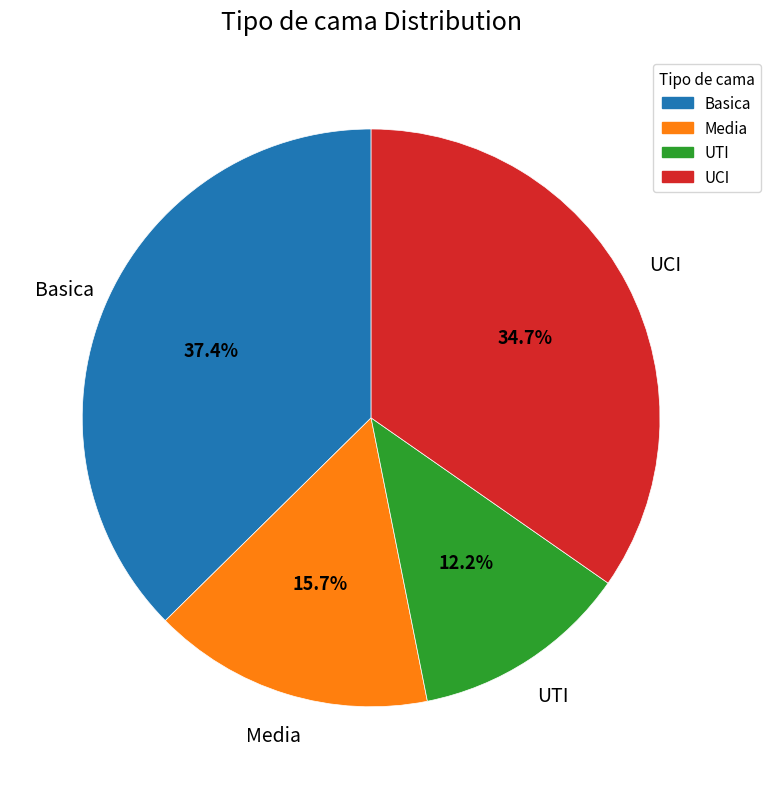

Is UCI the majority of the pie?

No